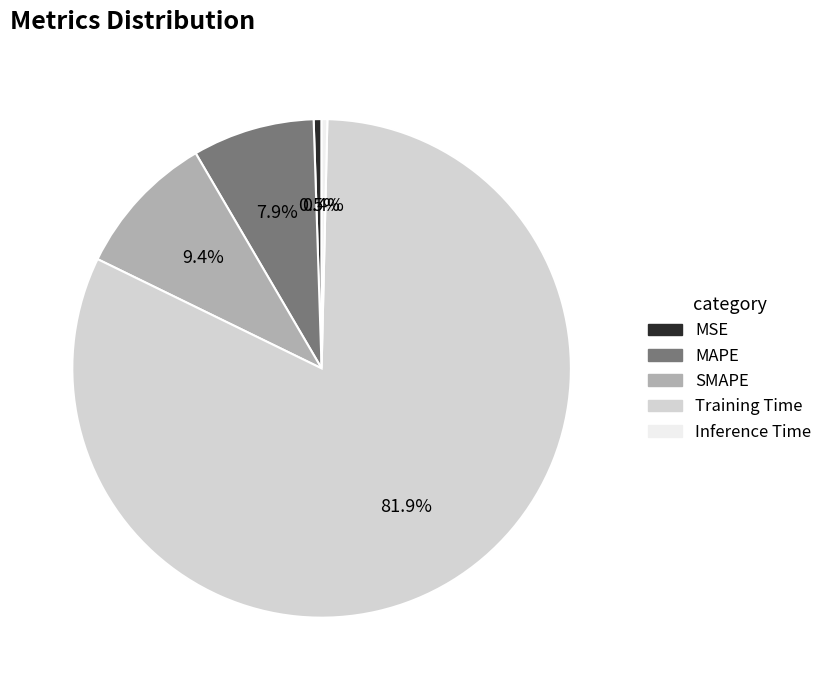

Count the number of slices in the pie.

5